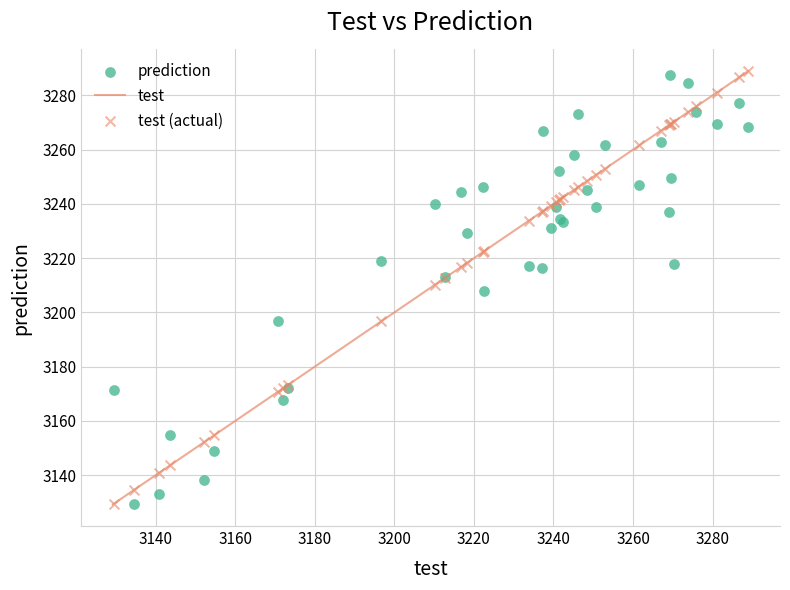

Which series reaches the maximum Y coordinate?

test (actual)